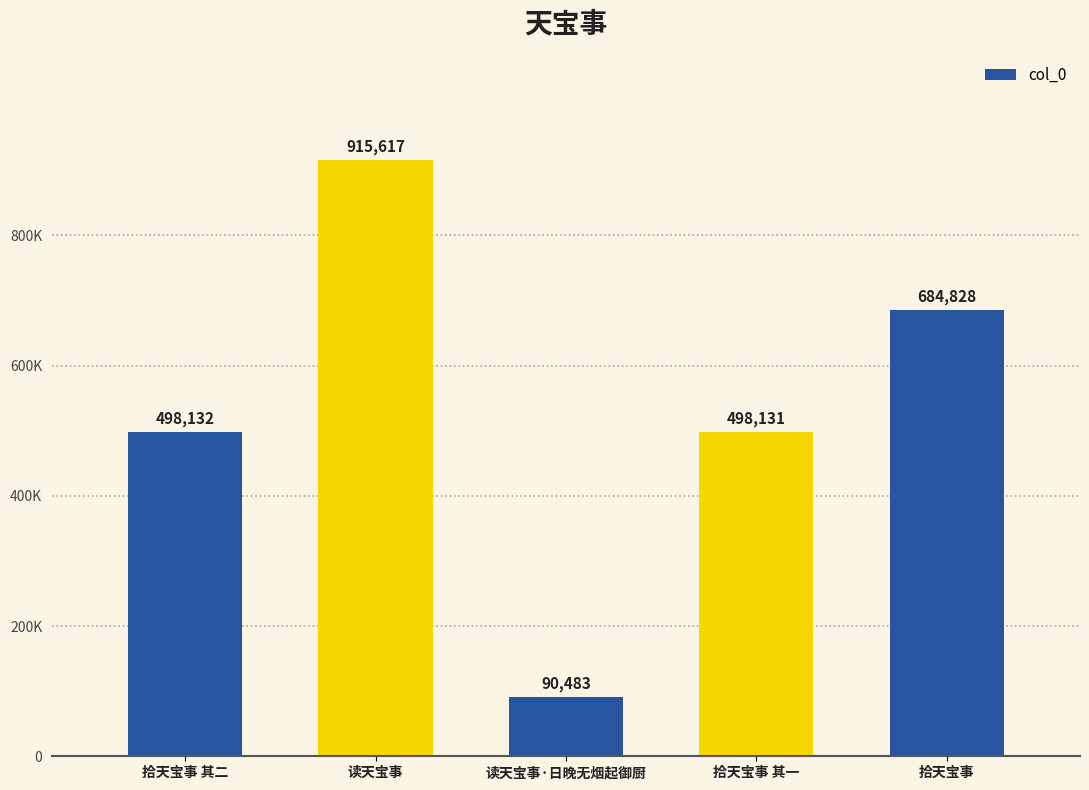

Between 读天宝事·日晚无烟起御厨 and 拾天宝事, which is larger?

拾天宝事